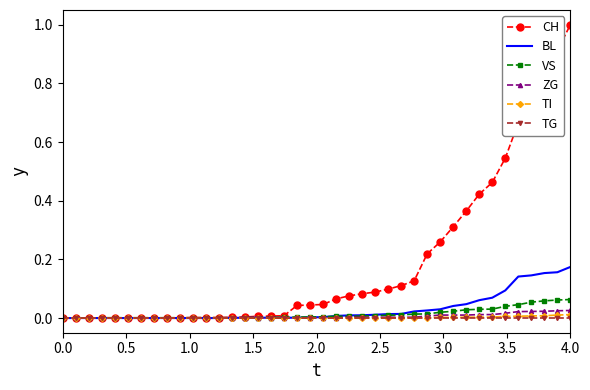

What are all the series names shown in the legend?

CH, BL, VS, ZG, TI, TG